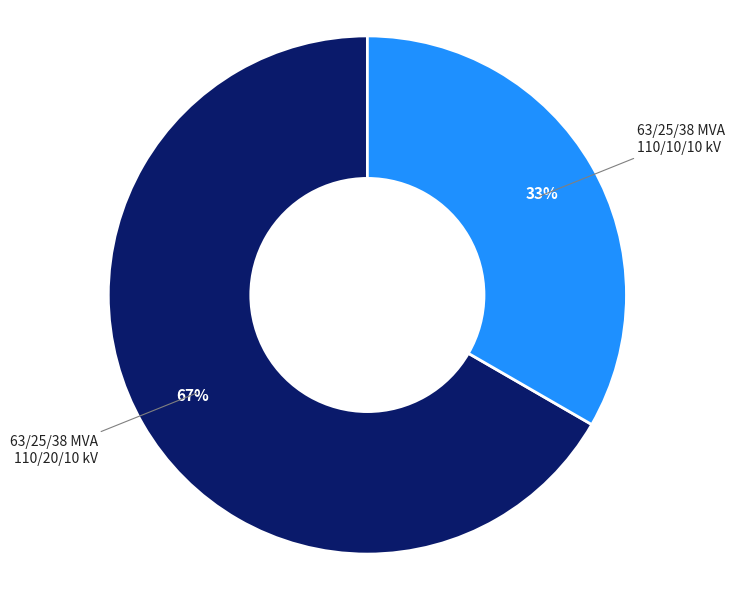

Is the sum of 63/25/38 MVA 110/20/10 kV and 63/25/38 MVA 110/10/10 kV greater than half?

Yes